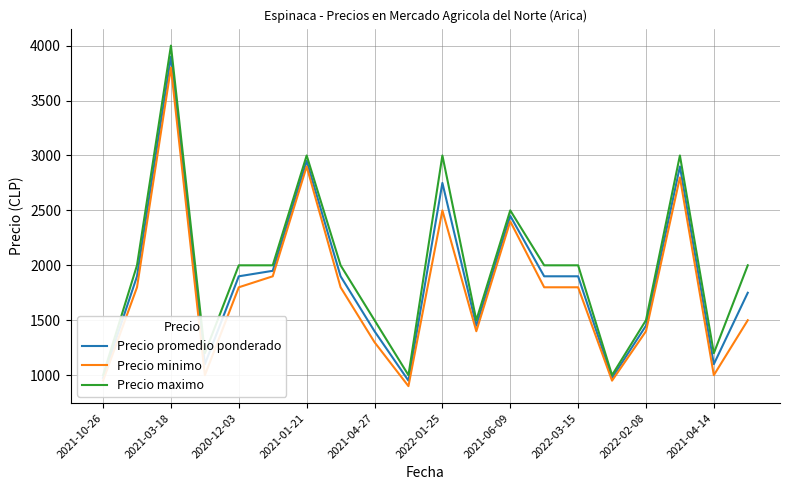

What are all the series names shown in the legend?

Precio promedio ponderado, Precio minimo, Precio maximo